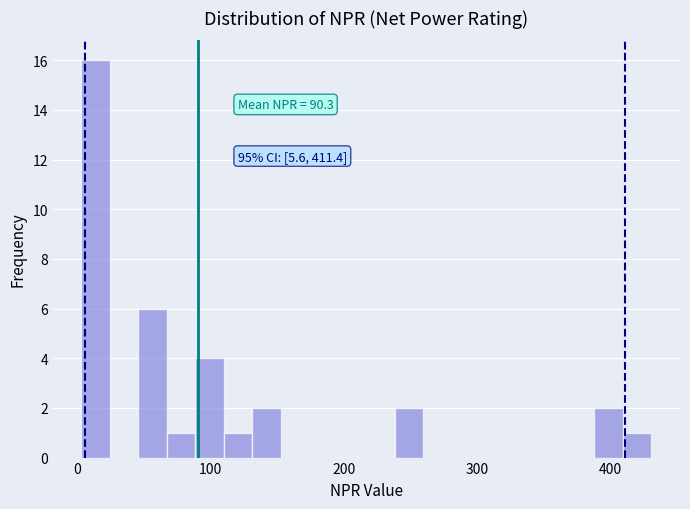

Read against the x-axis, roughly where is the centre of the tallest bar?

10